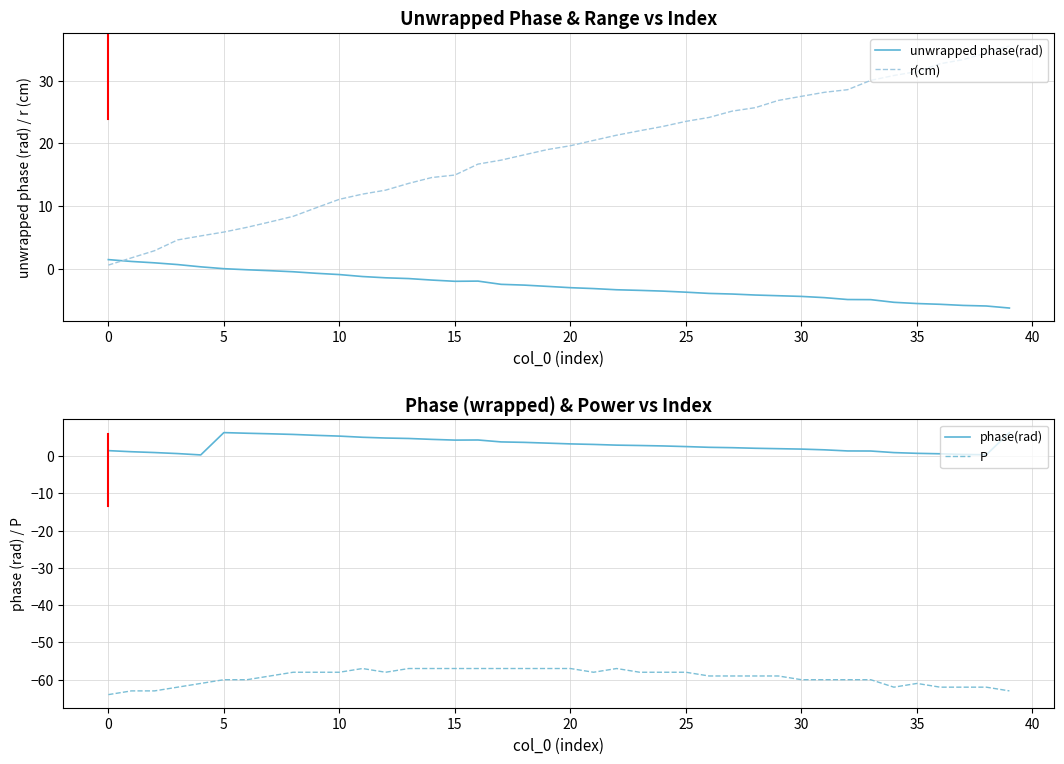

Which series changed the most between 23 and 25?

r(cm)